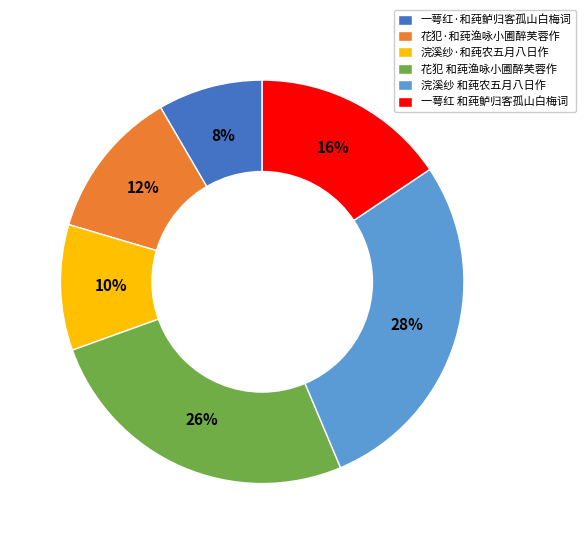

To the nearest percent, what is the difference between the 浣溪纱 和莼农五月八日作 and 花犯 和莼渔咏小圃醉芙蓉作 slice percentages?

2%